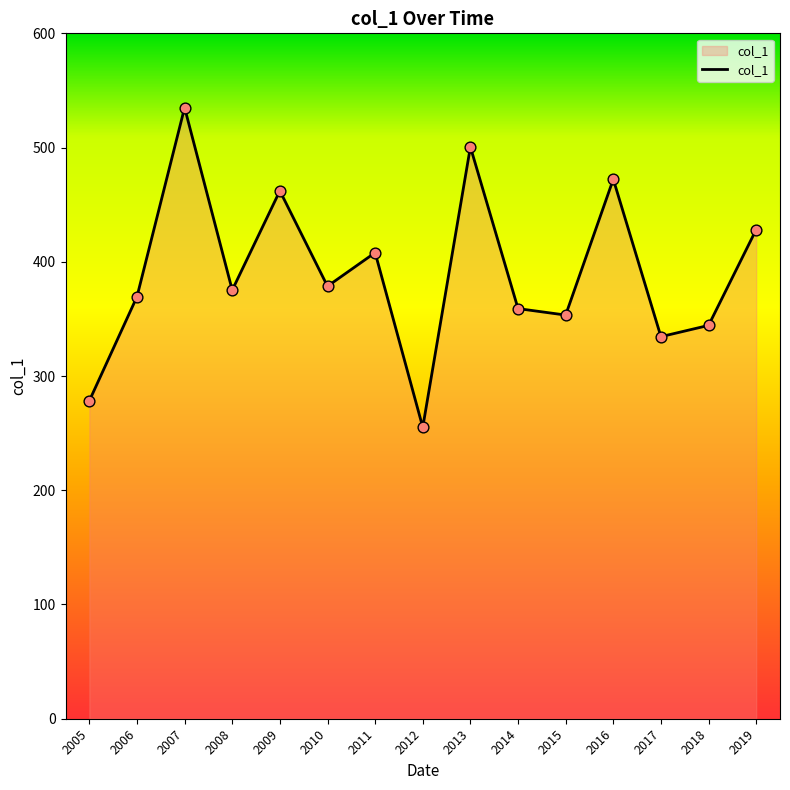

Approximately how many times larger is the value at 2017 compared to 2012?

1.3